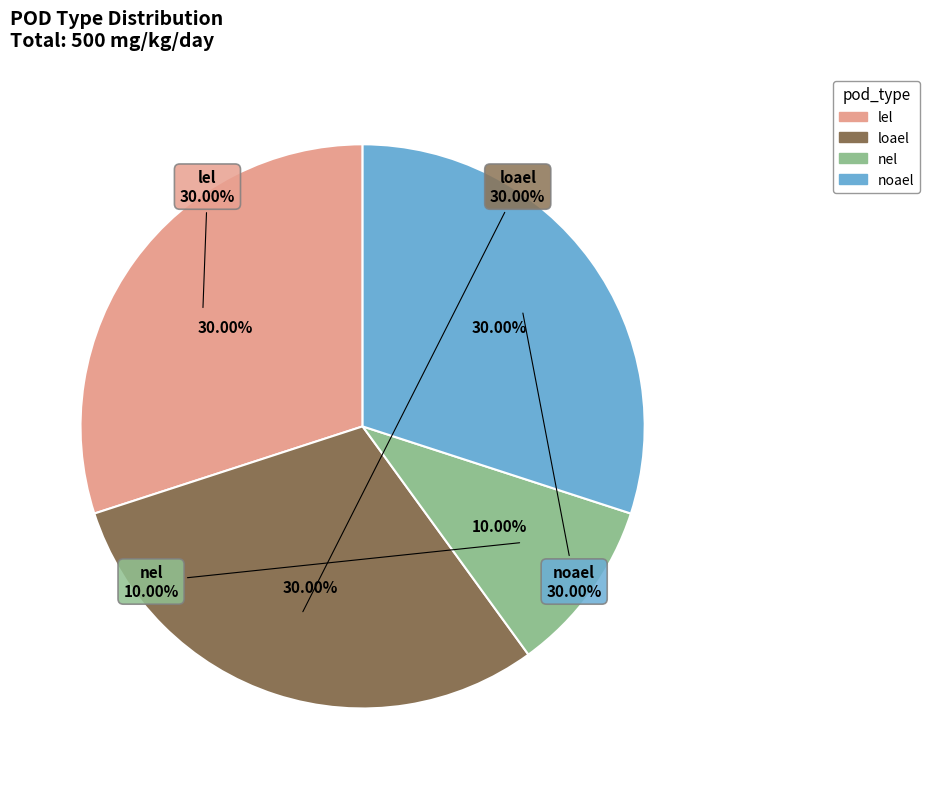

Rank the categories by value from lowest to highest.

nel, lel, loael, noael